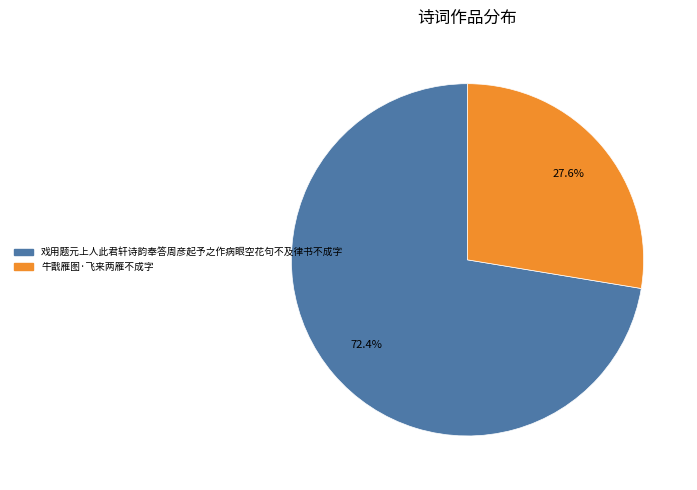

The 牛戬雁图·飞来两雁不成字 slice represents 39% of the pie. True or false?

False